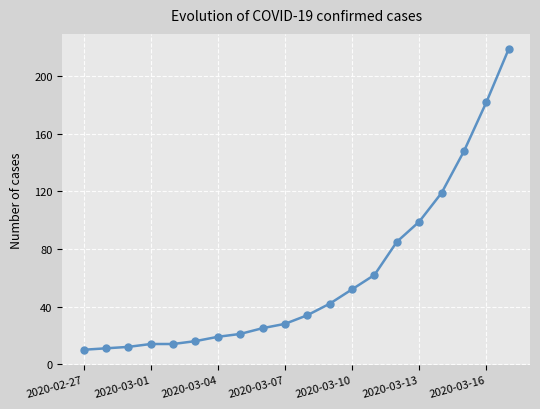

Reading left to right, list all the values displayed in this chart.

10	11	12	14	14	16	19	21	25	28	34	42	52	62	85	99	119	148	182	219